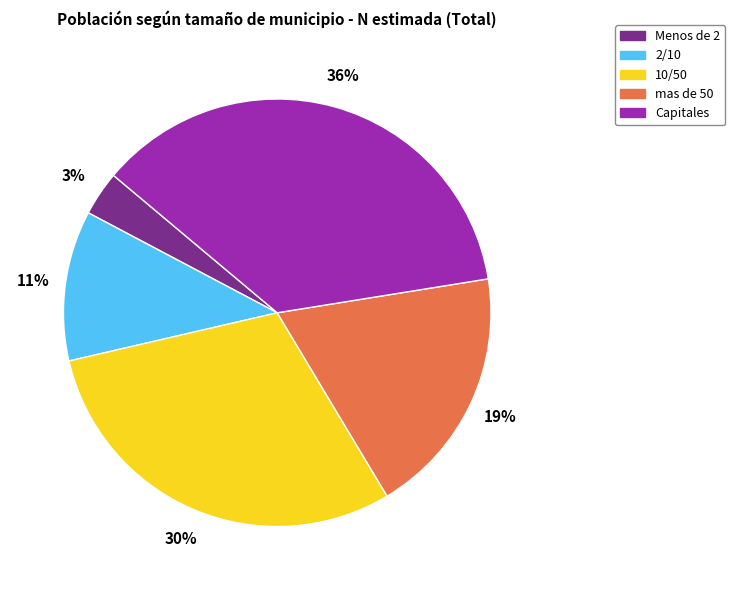

Is there a majority slice in this chart?

No